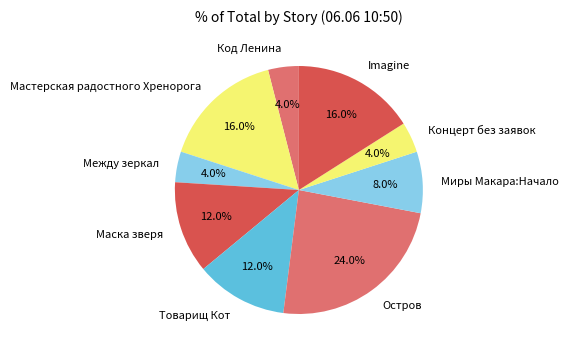

How many segments does this pie chart have?

9